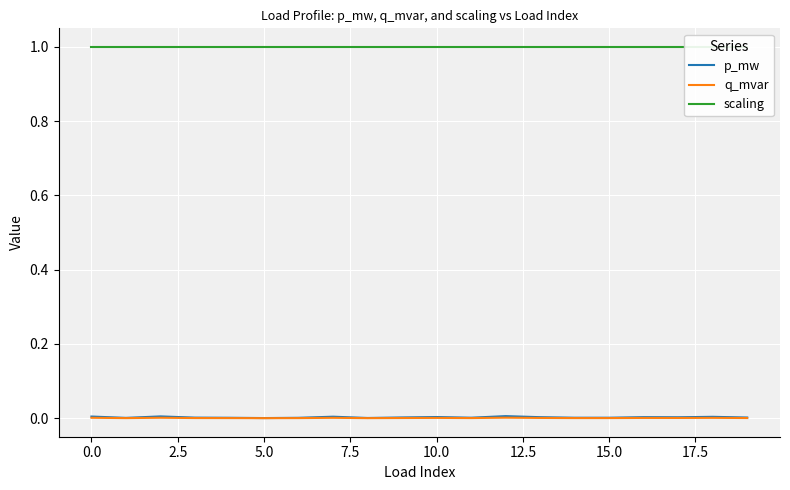

Does the chart display data point markers on the line(s)?

No